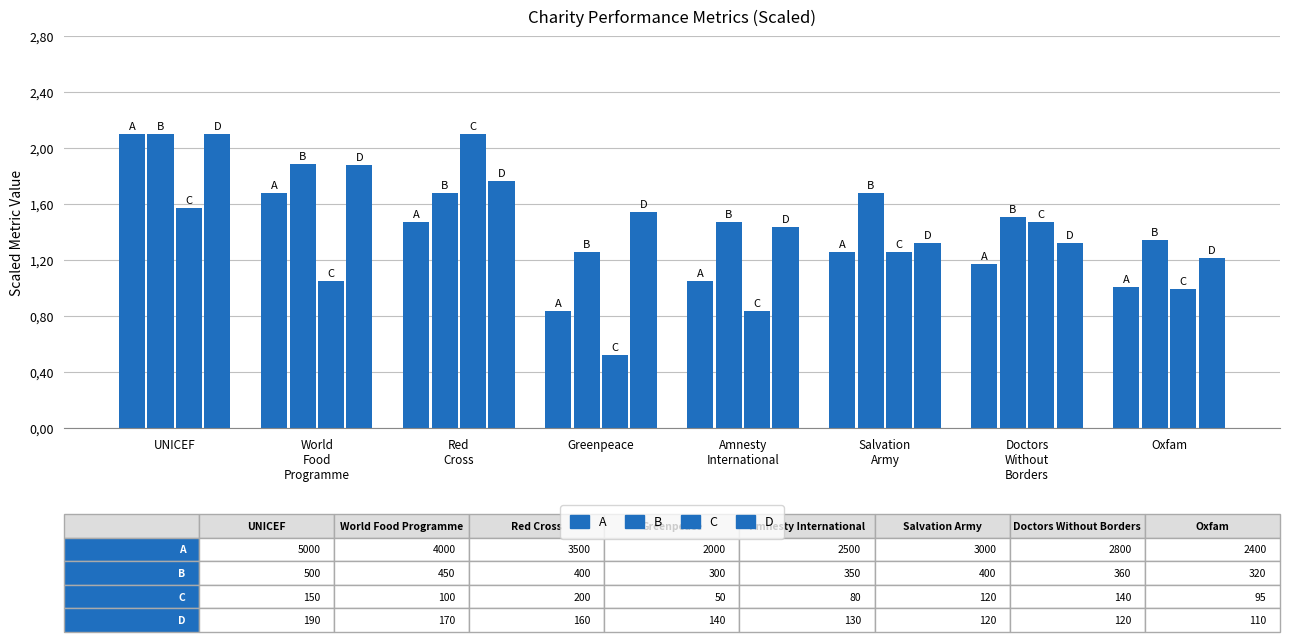

At which category is the sum across all series the highest?

UNICEF